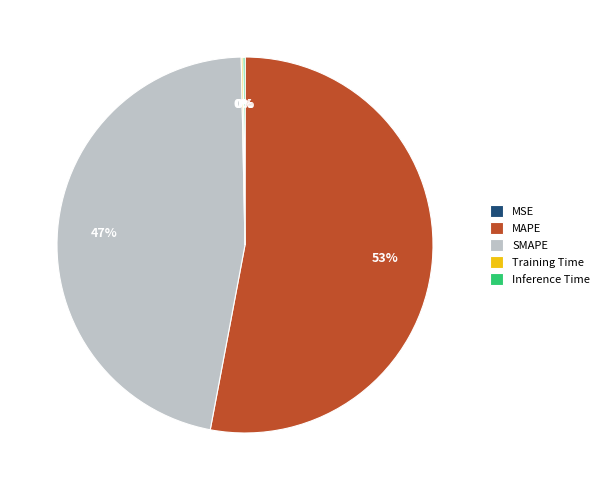

To the nearest percent, what is the difference between the largest and smallest slice percentages?

53%